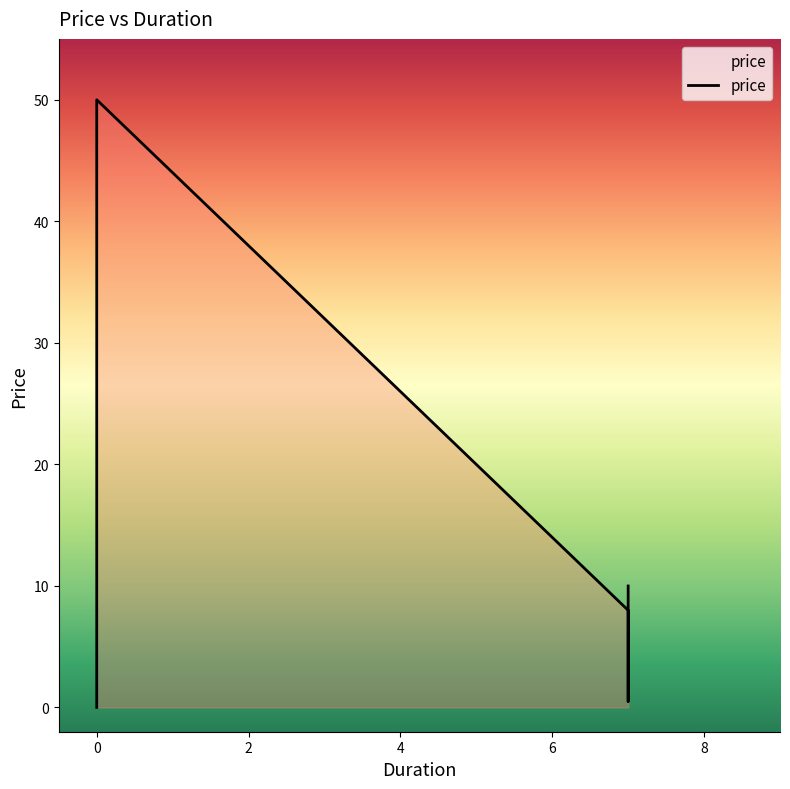

True or false: there are more than 2 points higher than both neighbors.

False